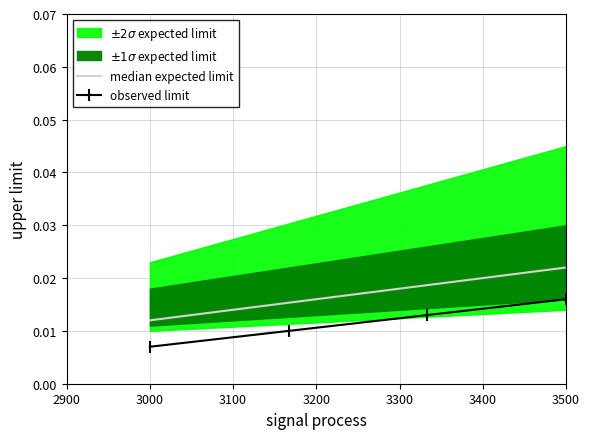

True or false: observed limit and median expected limit intersect in this chart.

False